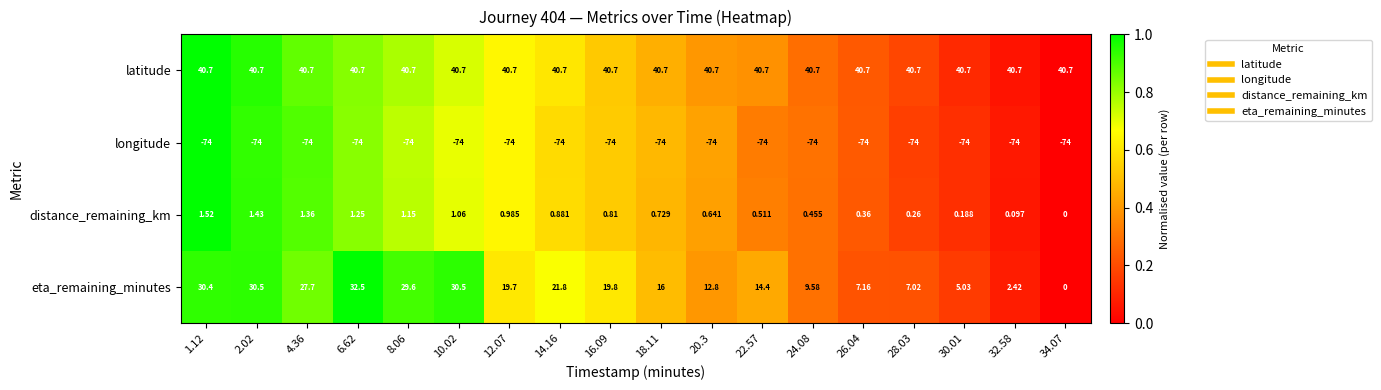

List the series in order of their peak value, lowest first.

longitude, distance_remaining_km, eta_remaining_minutes, latitude